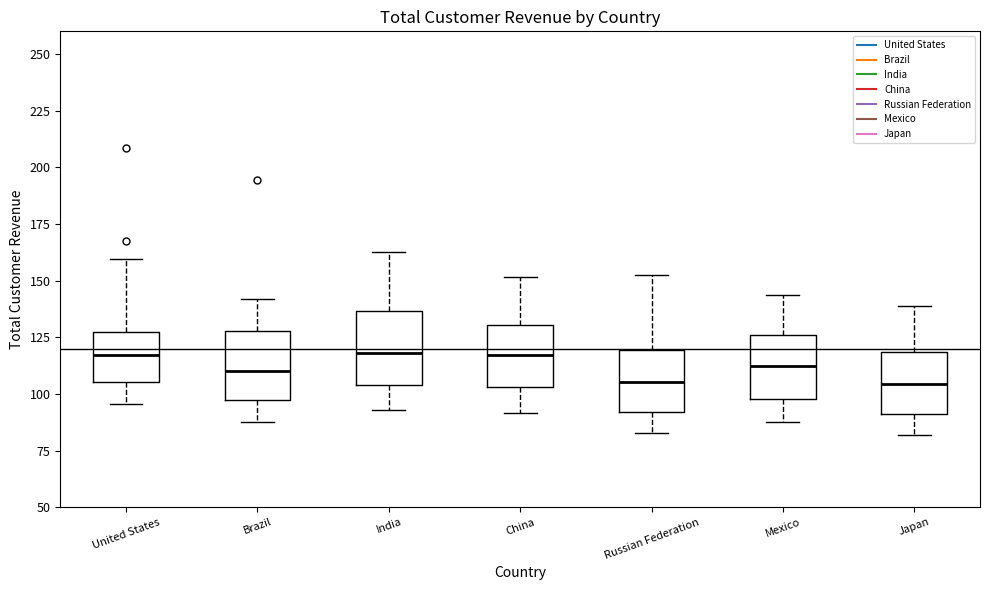

Where is the lower edge of the box for Russian Federation on the y-axis? The values are not printed on the chart, so give them approximately, as read against the axis.

90